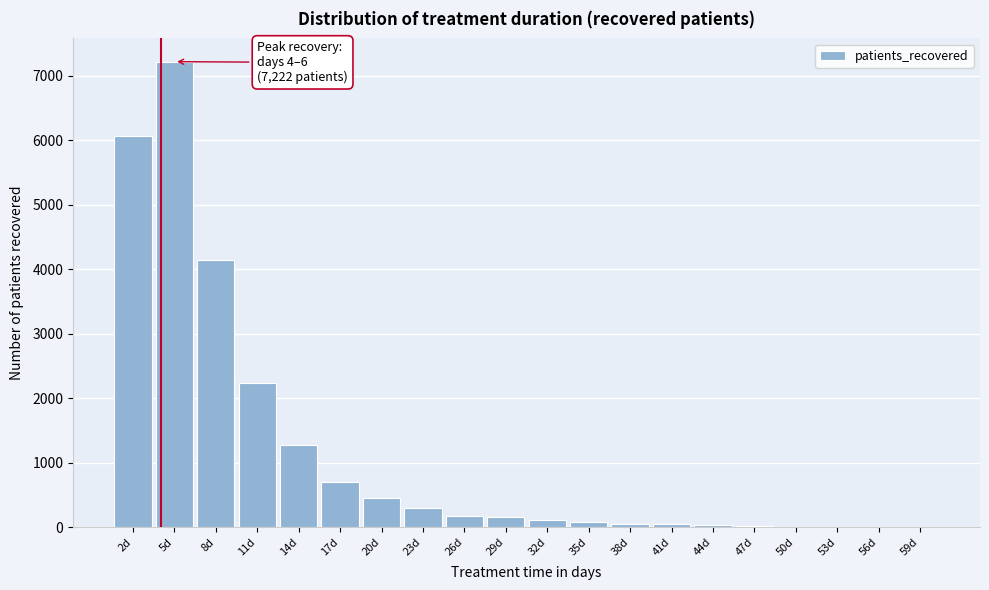

The value at 26d is 179. True or false?

True